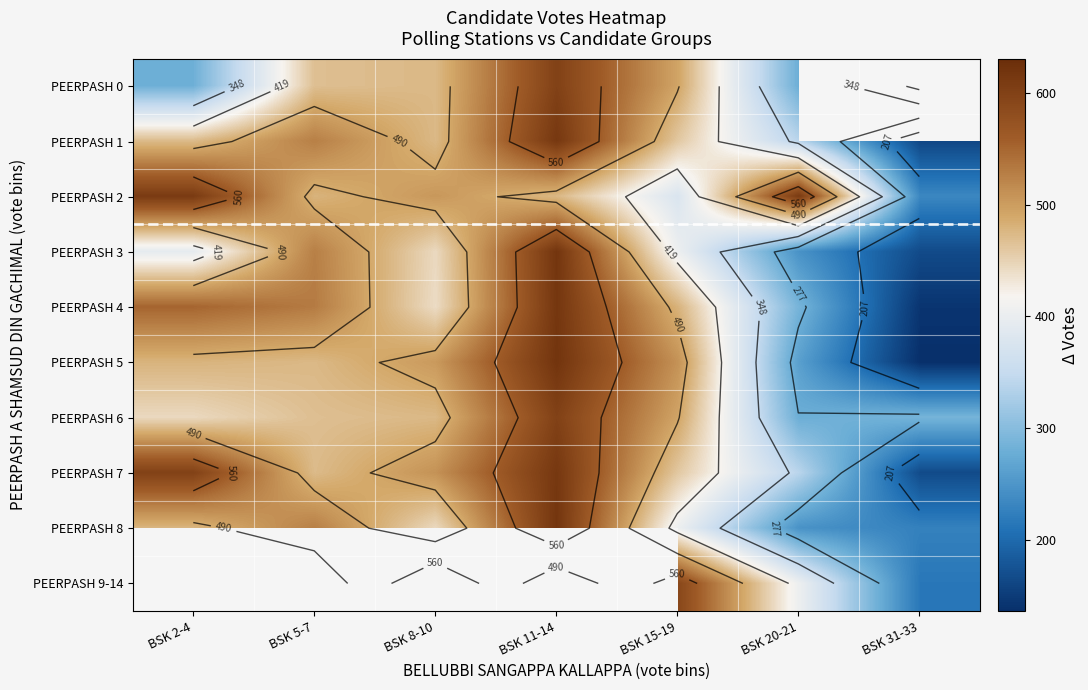

List the series in order of their overall mean, highest first.

PEERPASH 0, PEERPASH 2, PEERPASH 7, PEERPASH 4, PEERPASH 1, PEERPASH 8, PEERPASH 9-14, PEERPASH 6, PEERPASH 5, PEERPASH 3